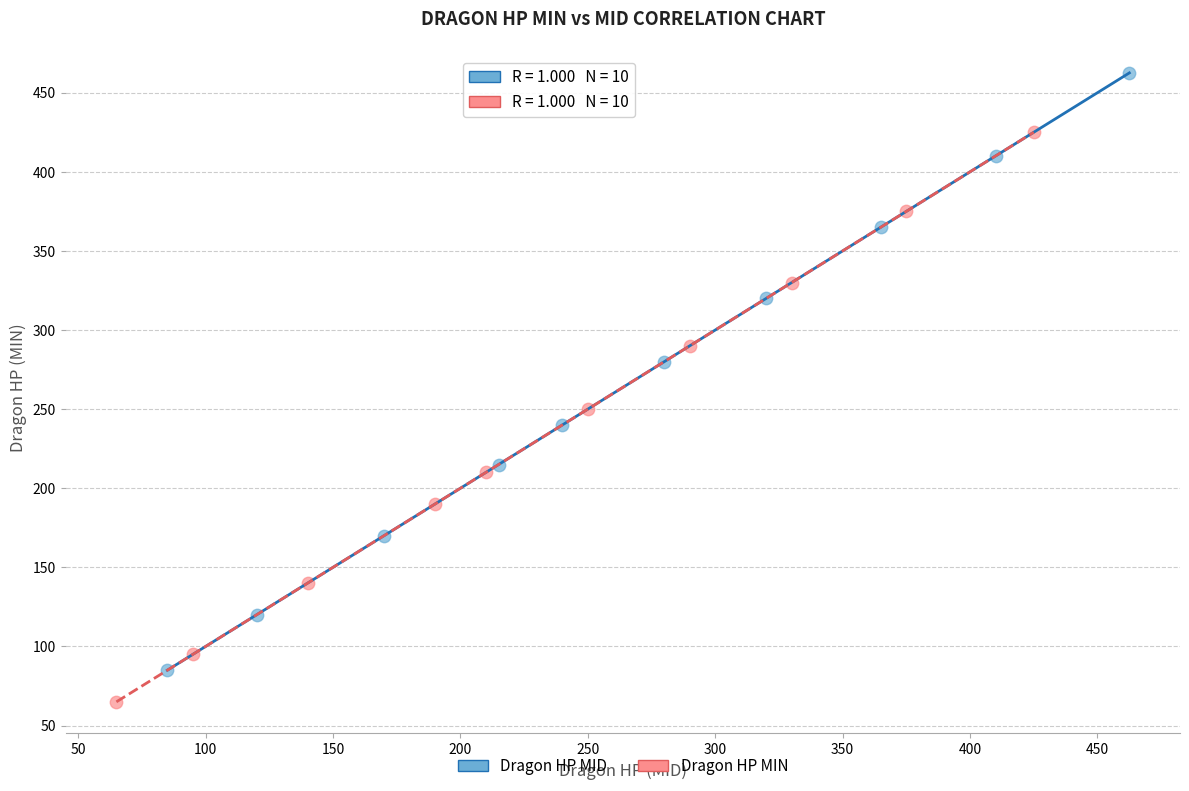

Which series reaches the minimum Y coordinate?

Dragon HP MIN